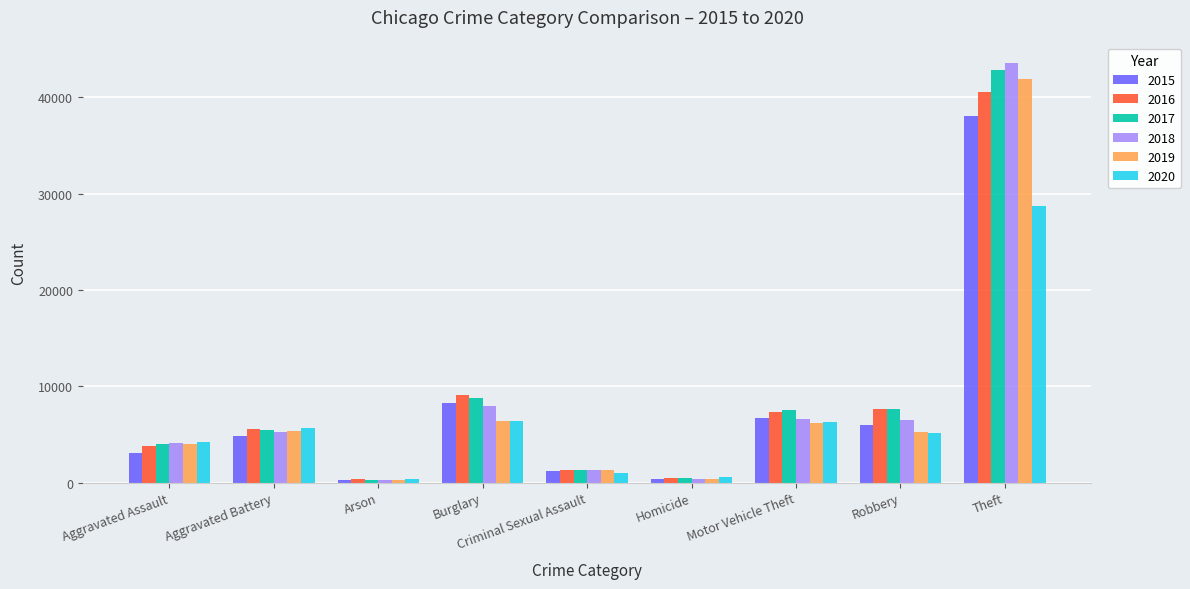

What is the value of the 2016 bar at the 8th from the left?

7655